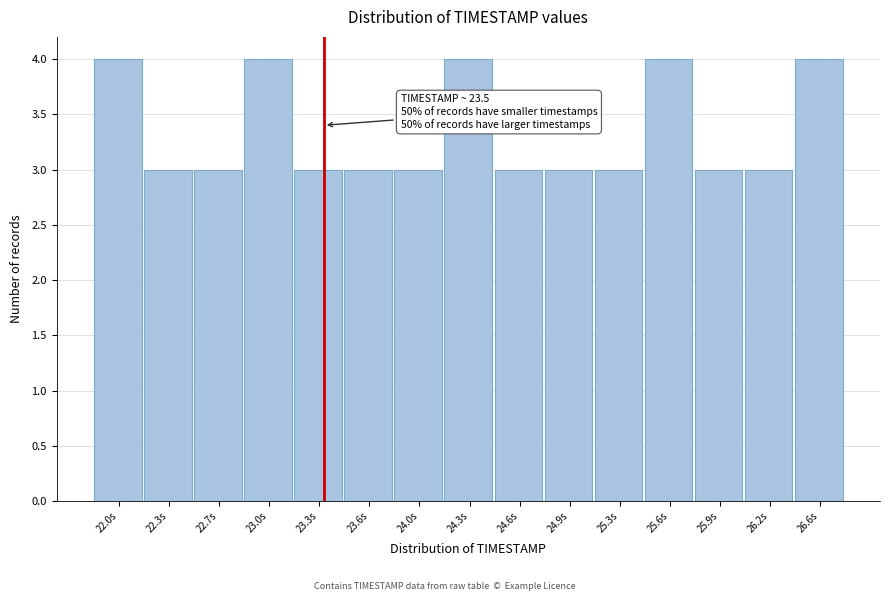

Reading right to left, extract all data points from this chart.

4	3	3	4	3	3	3	4	3	3	3	4	3	3	4